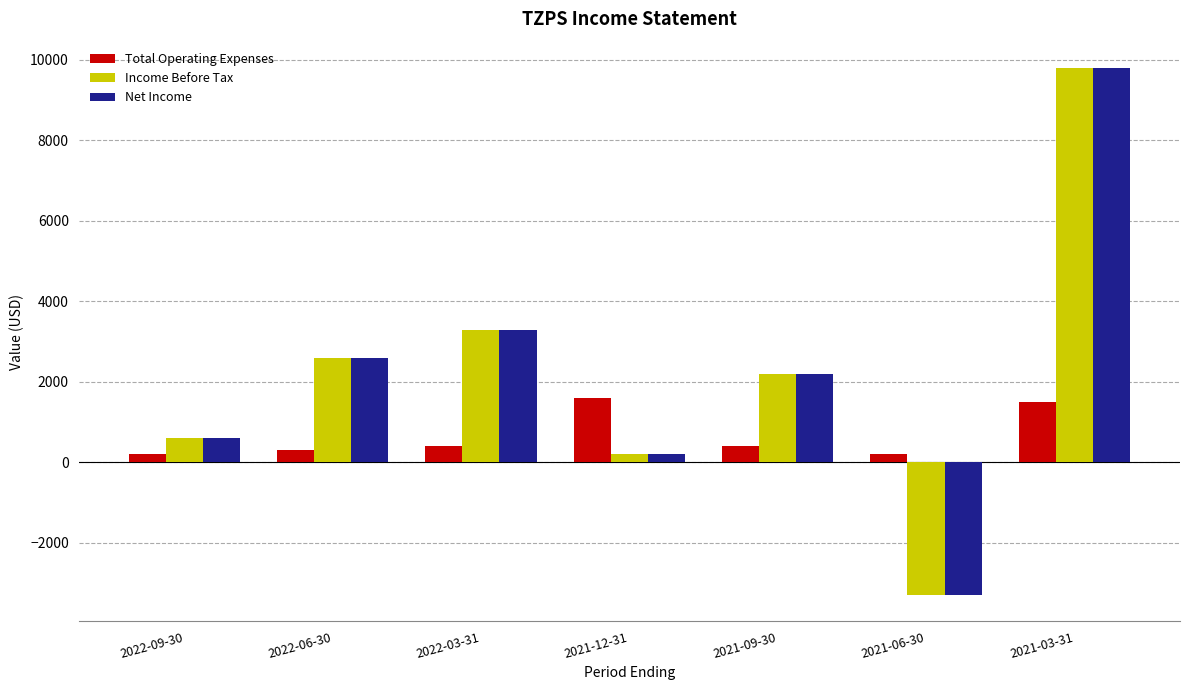

Count the number of data series in this chart.

3